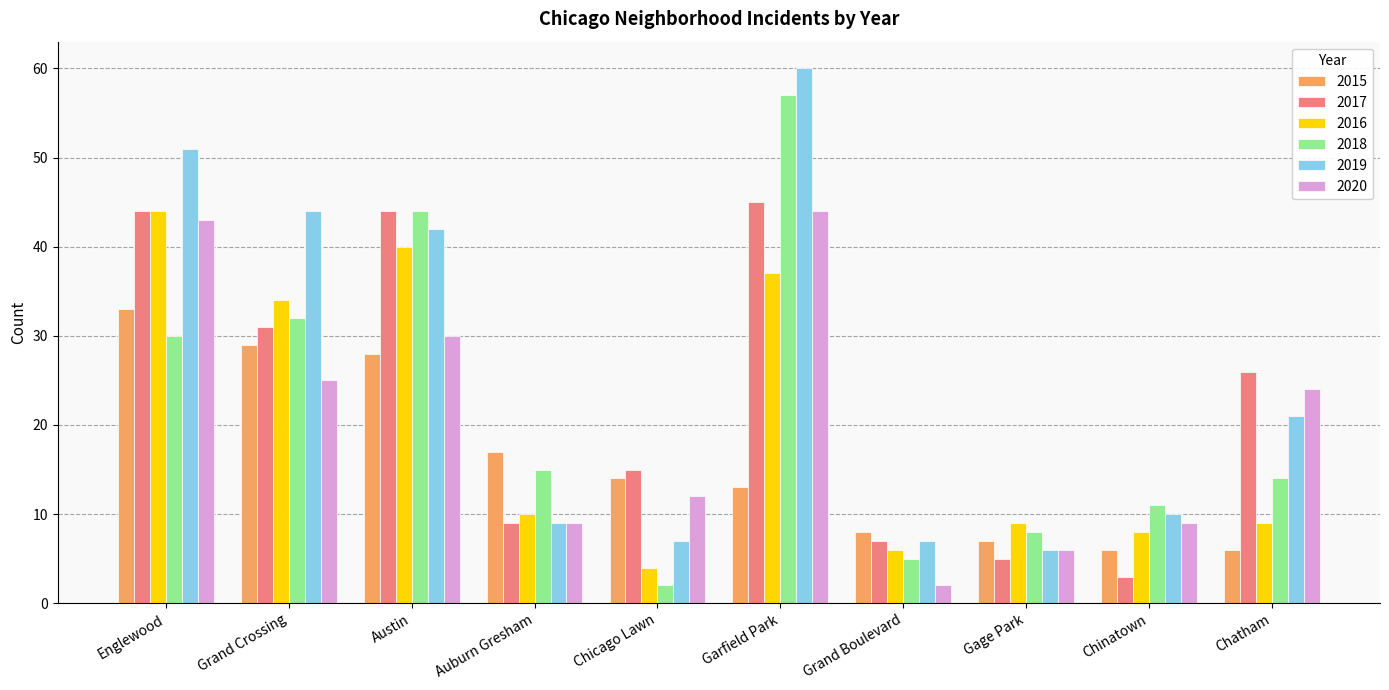

What is the sum of the 2015 values at Chatham and Englewood?

39